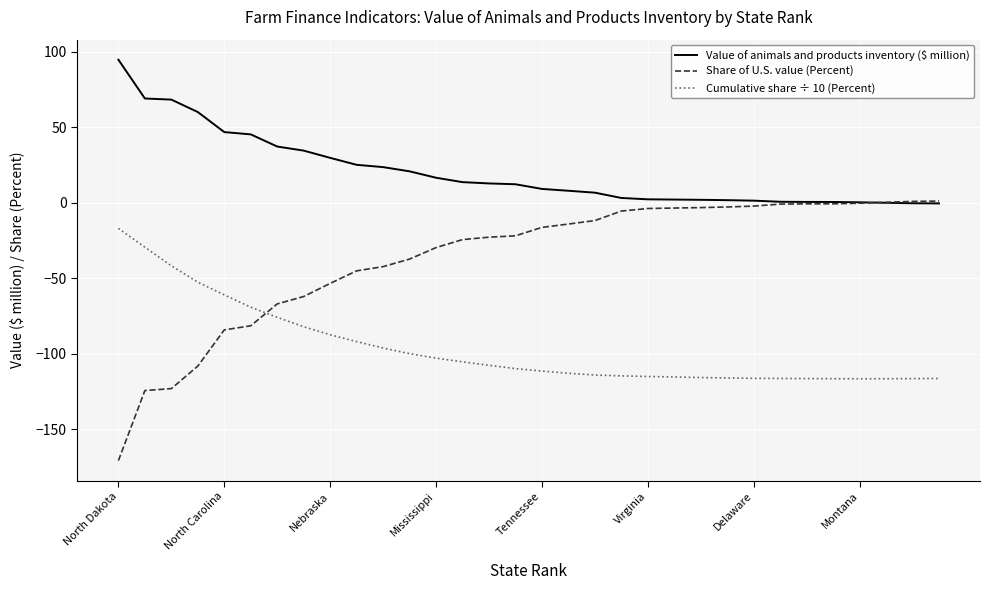

Which series has the widest spread of values?

Share of U.S. value (Percent)